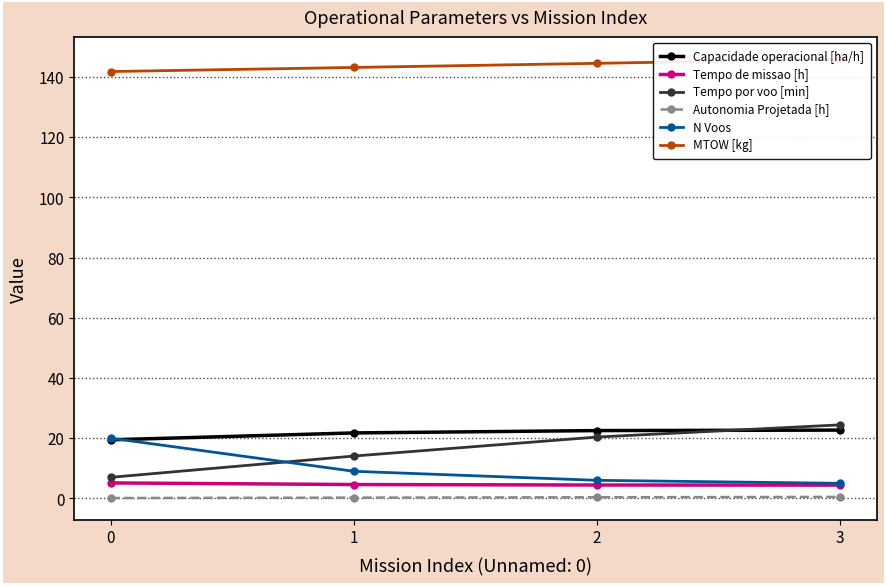

What are all the series names shown in the legend?

Capacidade operacional [ha/h], Tempo de missao [h], Tempo por voo [min], Autonomia Projetada [h], N Voos, MTOW [kg]